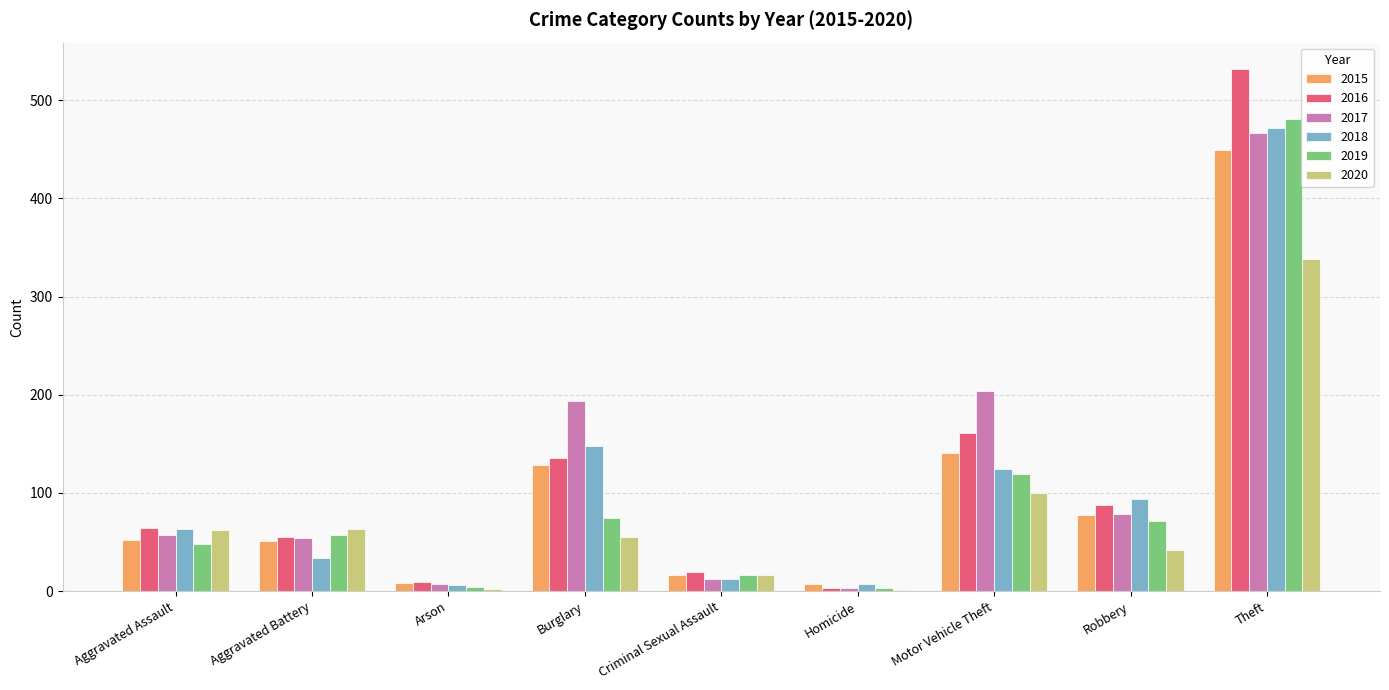

At which category is the sum across all series the highest?

Theft